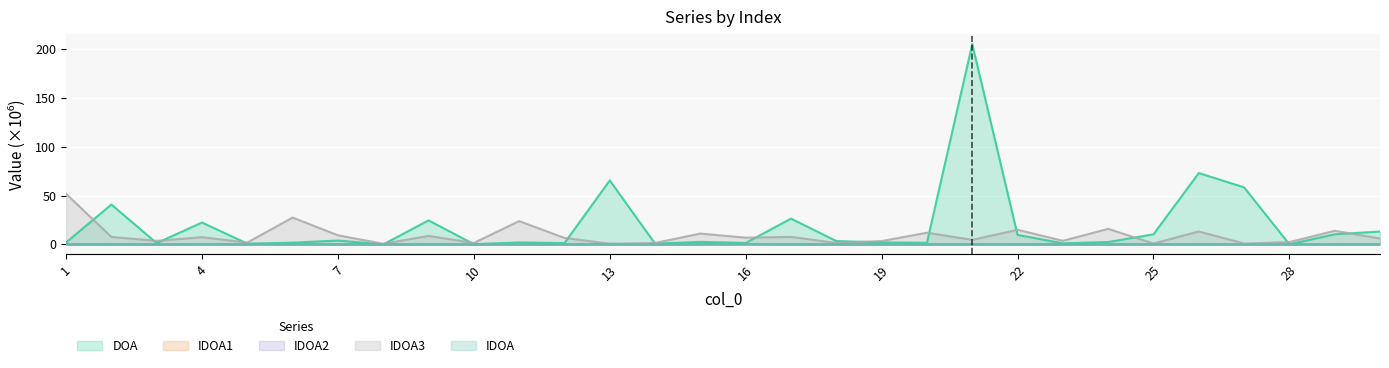

How many values in the DOA series are below 2?

13